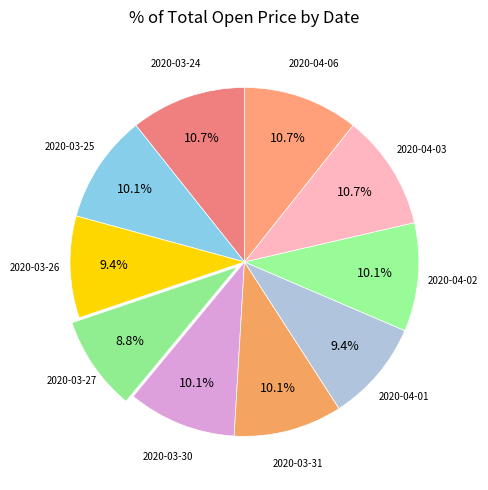

Which slice is the largest?

2020-03-24